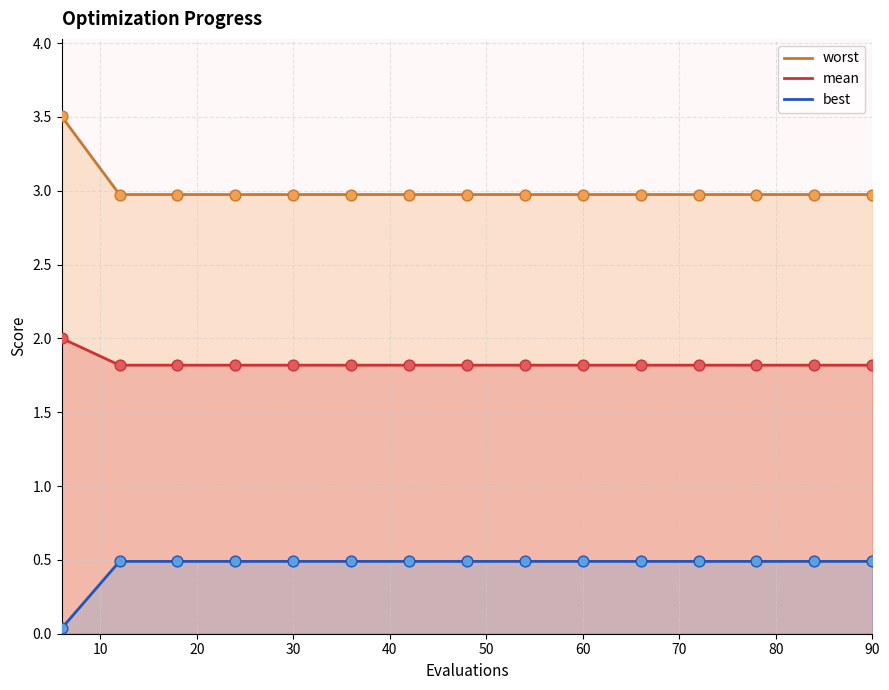

Which series has the largest total across all categories?

worst